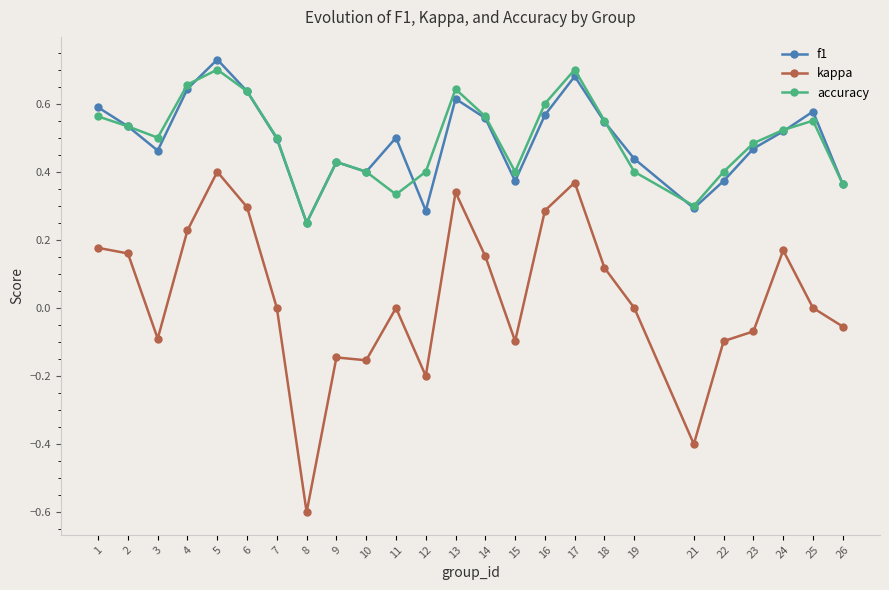

What is the lowest value of the kappa series?

-0.6